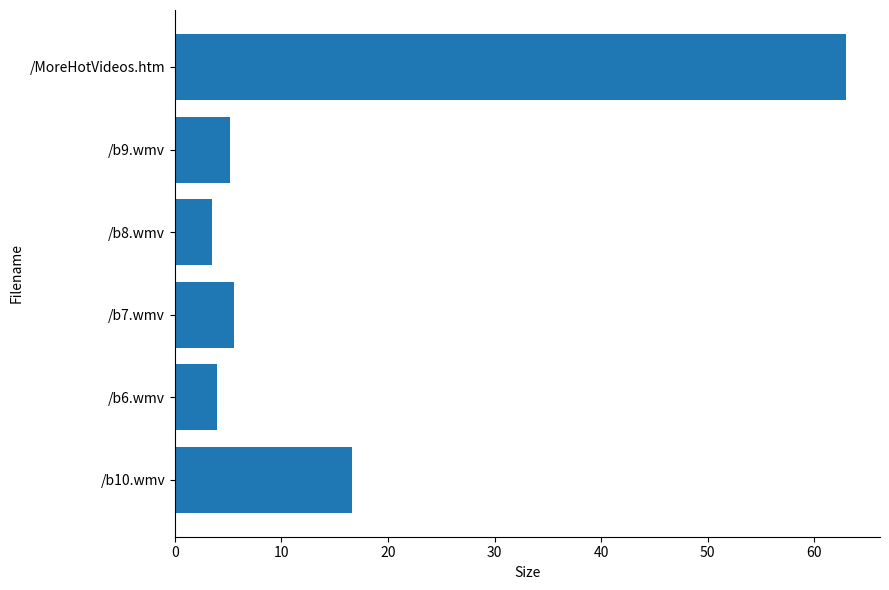

What is the minimum value shown in the chart?

3.5